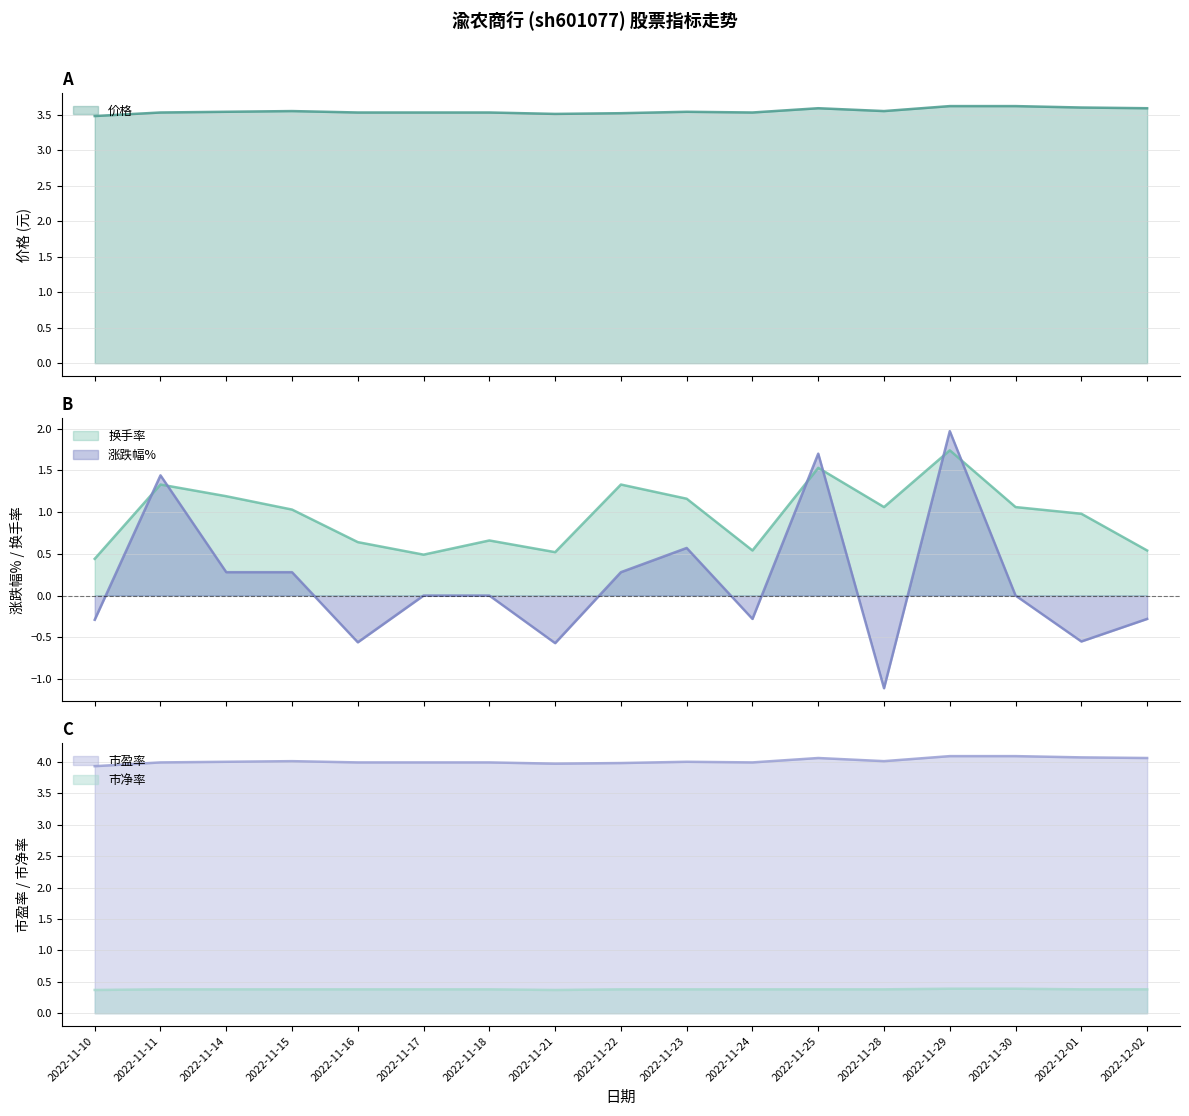

Where is the first local maximum for 涨跌幅%?

2022-11-11